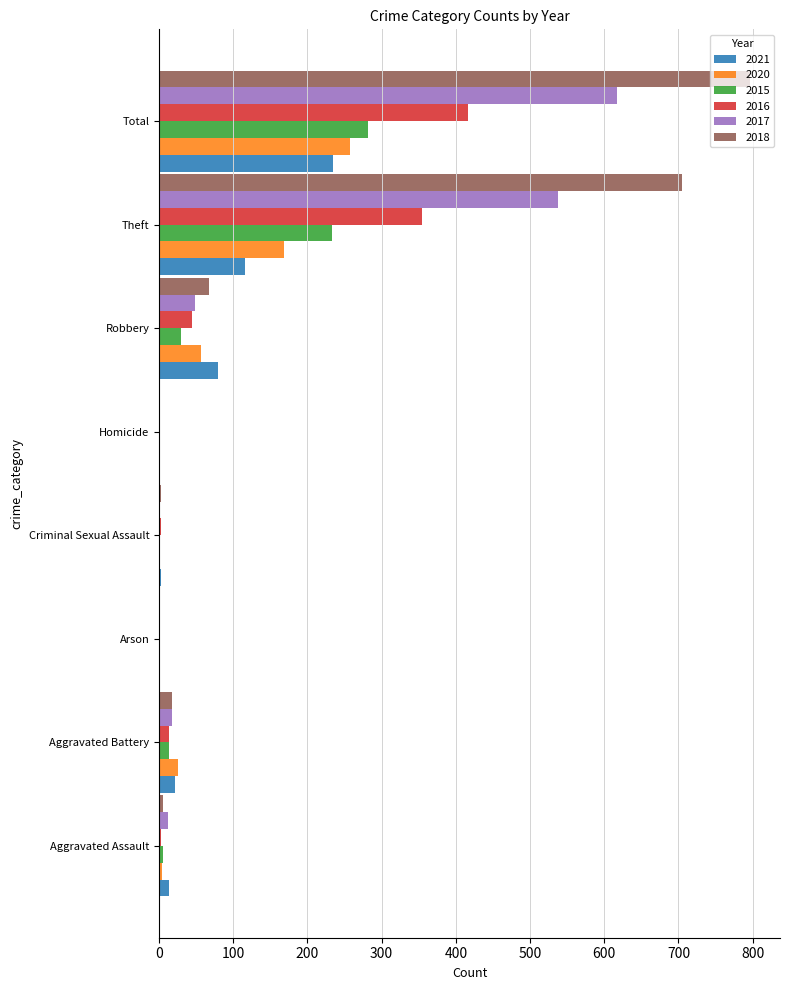

The 2018 series shows 18 at Aggravated Battery. True or false?

True